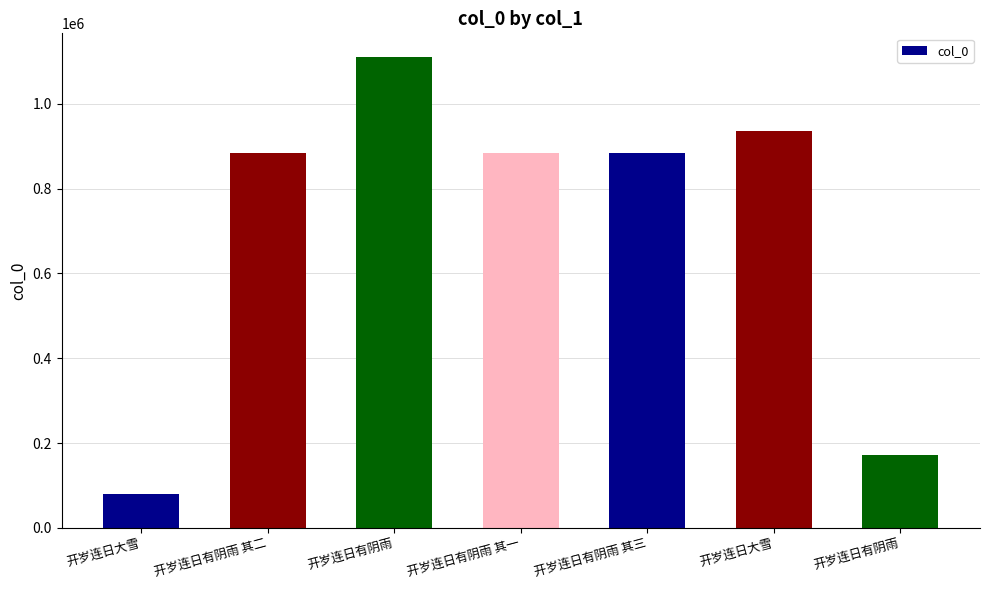

Are the bars horizontal?

No